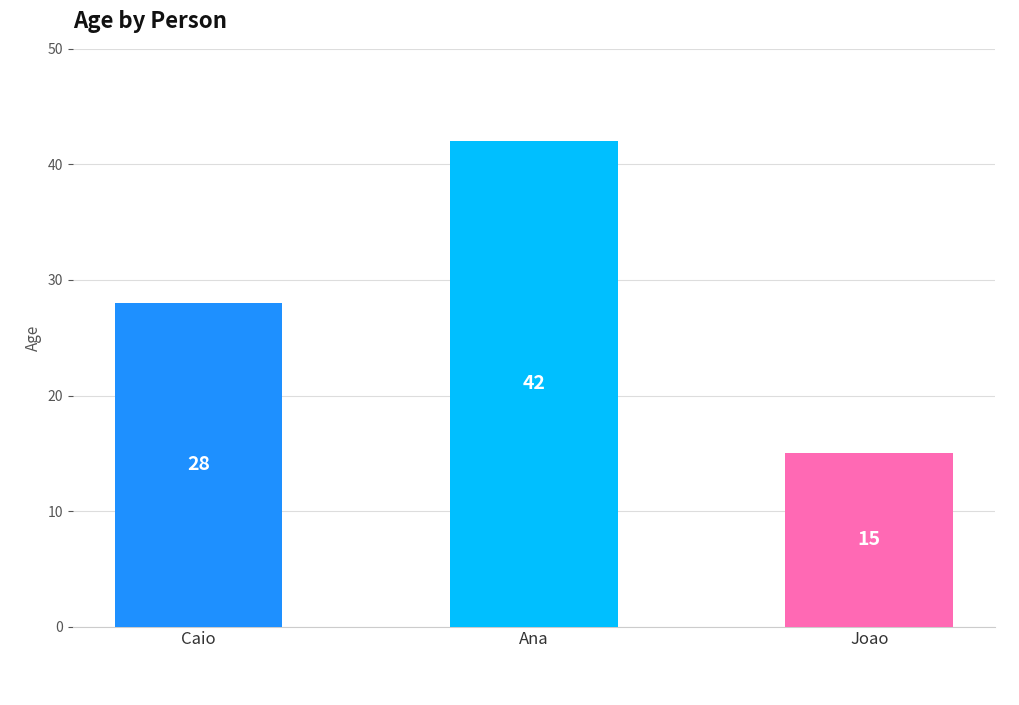

True or false: the data shows 15 at Joao.

True